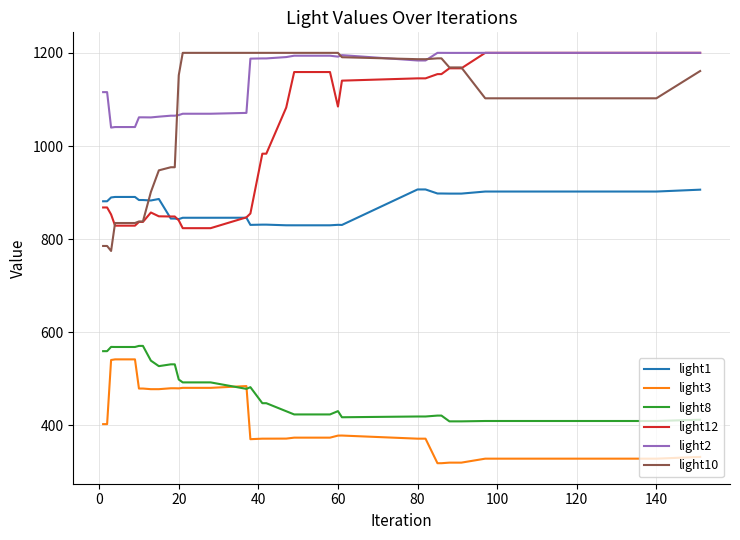

Which series has the widest spread of values?

light10